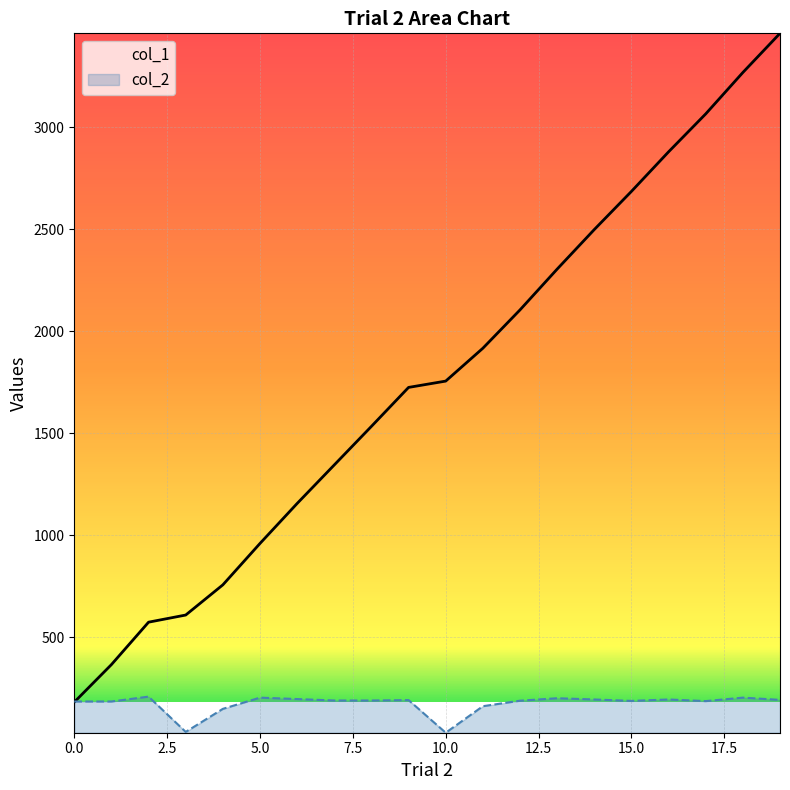

What is the sum of all col_2 values?

3463